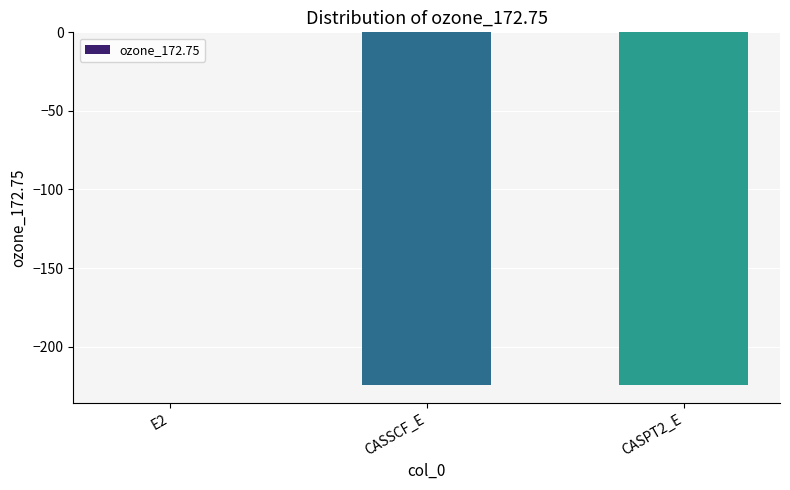

How many data points does each series have?

3